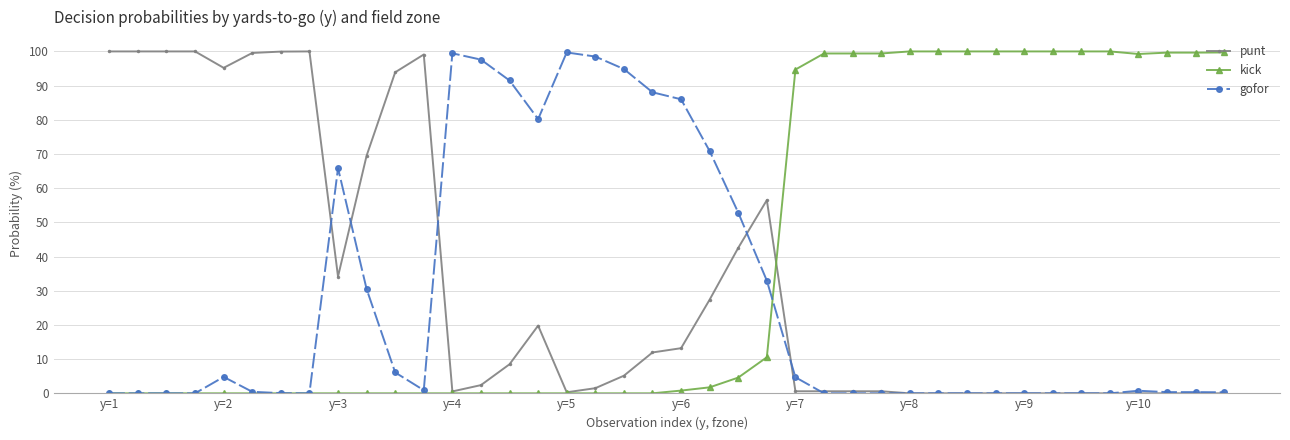

True or false: punt has more than 0 points higher than both neighbors.

True